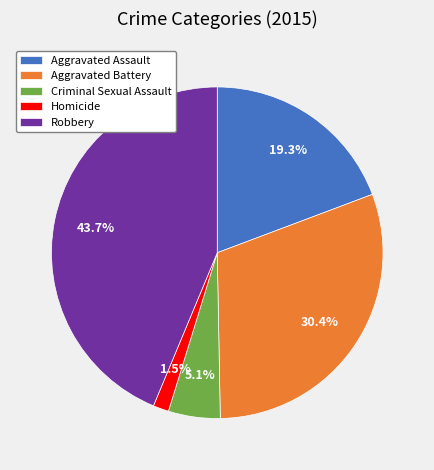

What portion of the pie excludes Aggravated Battery?

69.6%